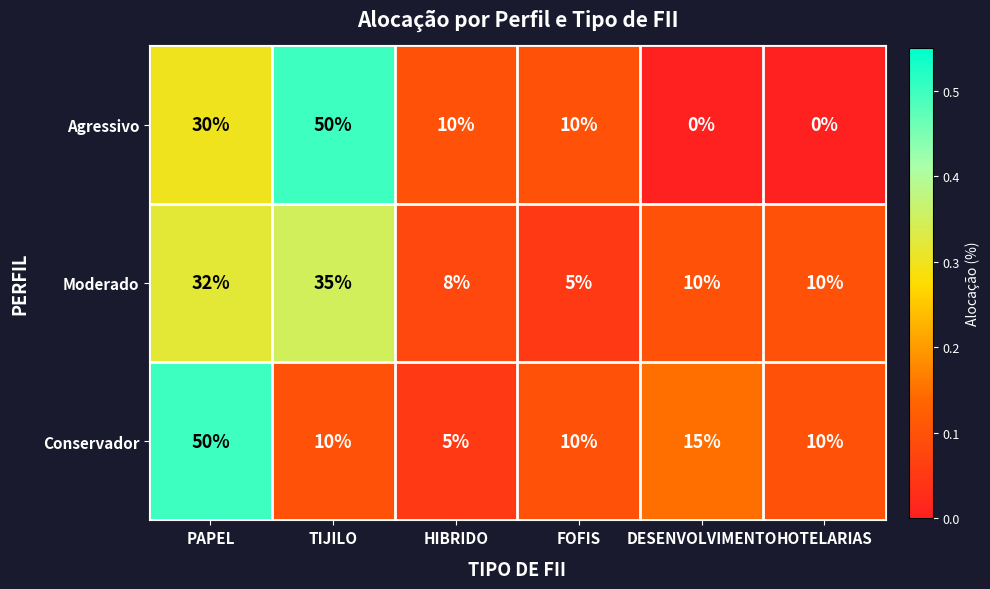

Reading left to right, what are all the values shown in this chart?

Agressivo: PAPEL=30	TIJILO=50	HIBRIDO=10	FOFIS=10	DESENVOLVIMENTO=0	HOTELARIAS=0
Moderado: PAPEL=32	TIJILO=35	HIBRIDO=8	FOFIS=5	DESENVOLVIMENTO=10	HOTELARIAS=10
Conservador: PAPEL=50	TIJILO=10	HIBRIDO=5	FOFIS=10	DESENVOLVIMENTO=15	HOTELARIAS=10